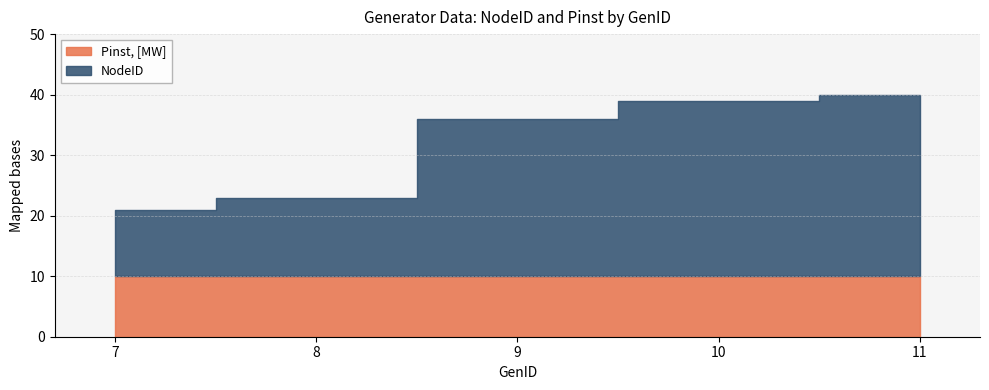

Reading left to right, extract all data points from this chart.

NodeID: 7=11	8=13	9=26	10=29	11=30
Pinst, [MW]: 7=10	8=10	9=10	10=10	11=10